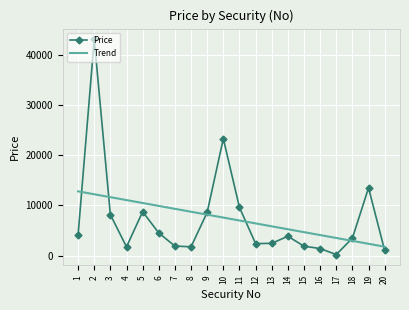

Count the number of categories in the chart.

20